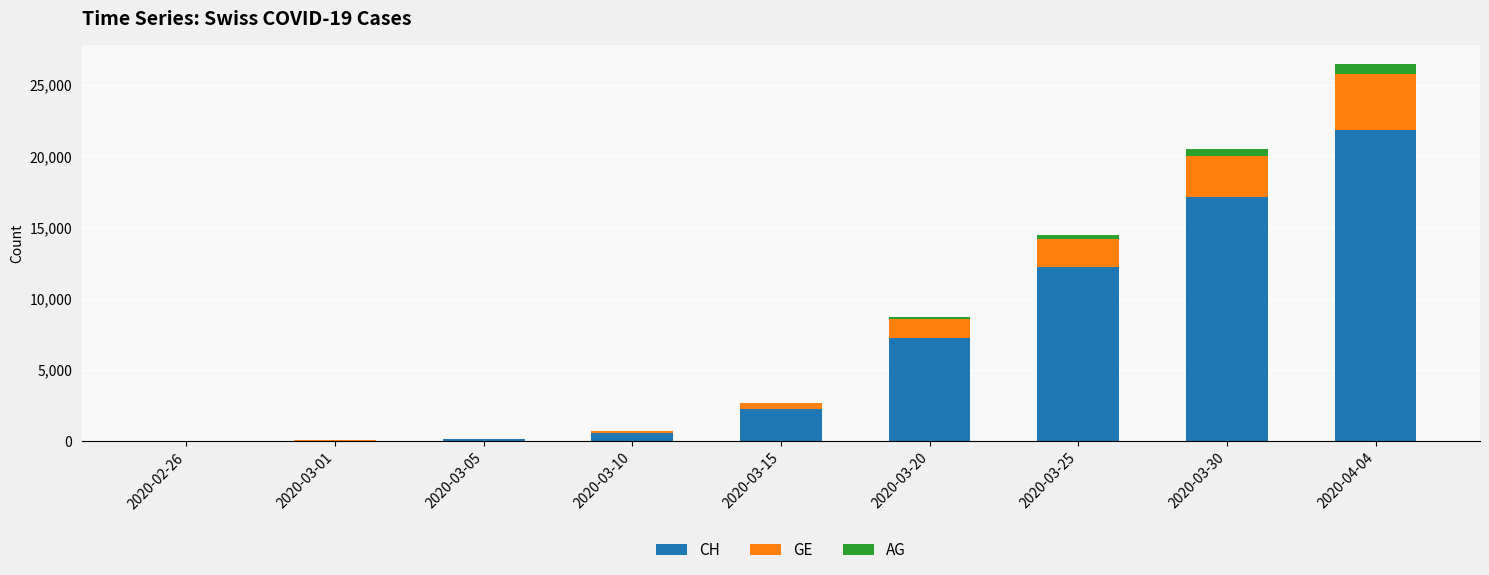

What is the sum of all CH values?

61325